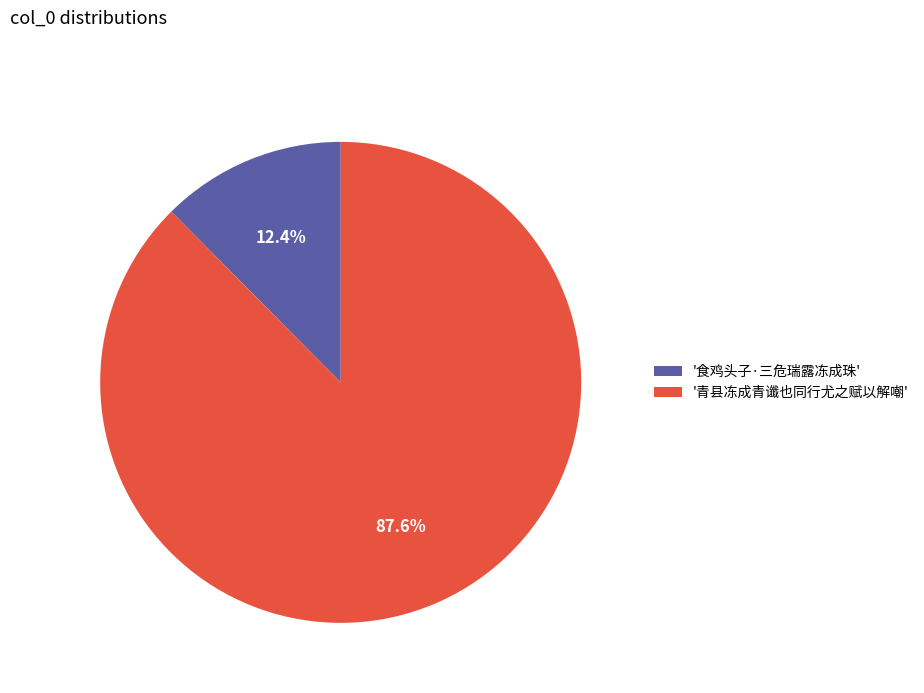

Rank the categories by value from highest to lowest.

'青县冻成青谶也同行尤之赋以解嘲', '食鸡头子·三危瑞露冻成珠'